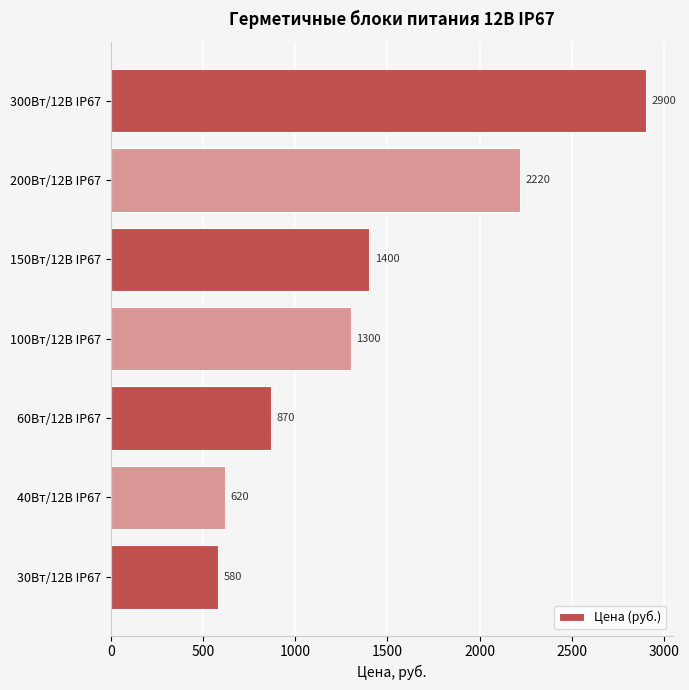

What is the change in value from 30Вт/12В IP67 to 60Вт/12В IP67?

+290